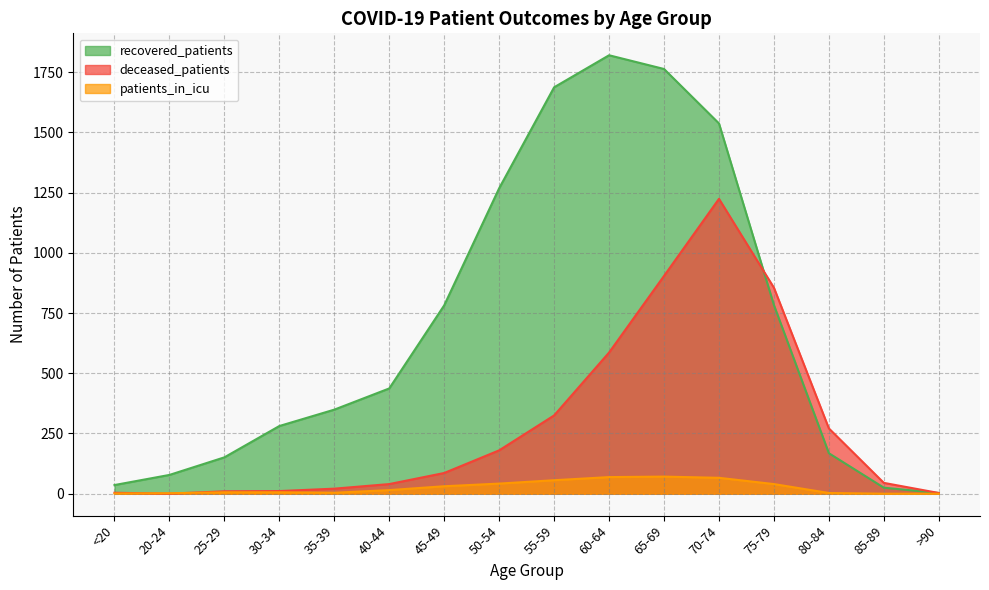

What is the value of the deceased_patients point at the 1st from the left?

4